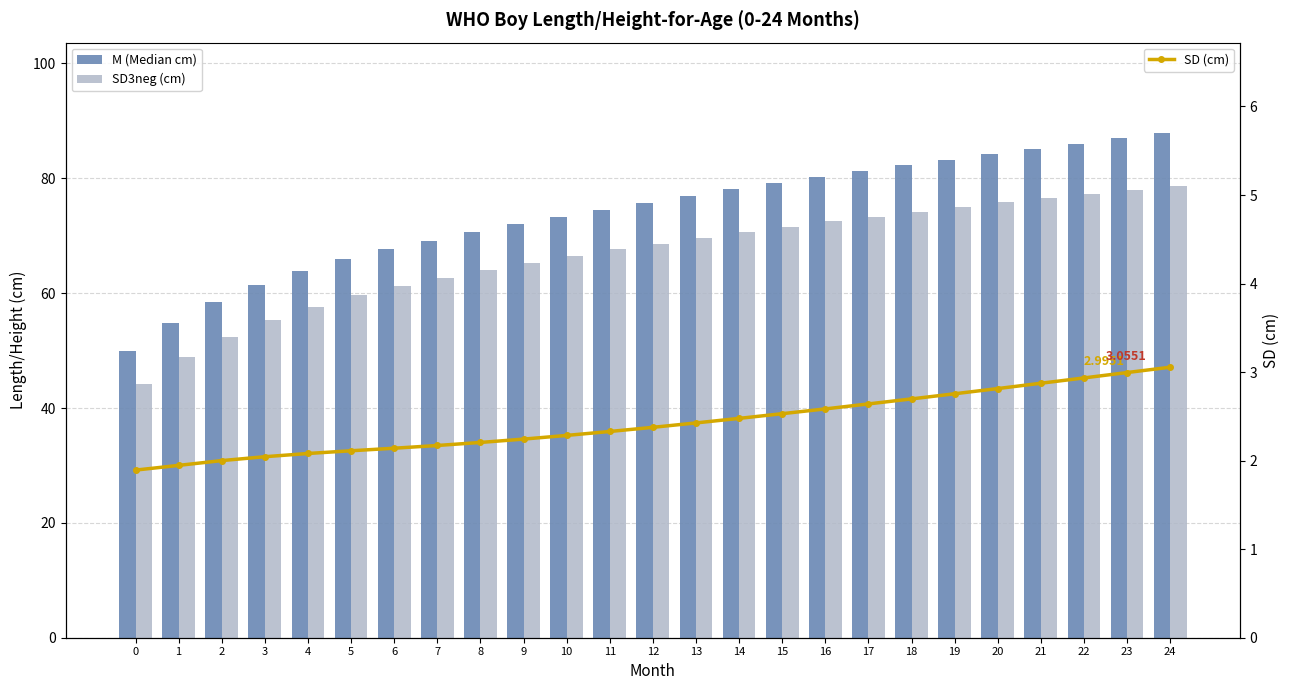

Is the value of SD3neg (cm) at 6 greater than the value of M (Median cm) at 12?

No